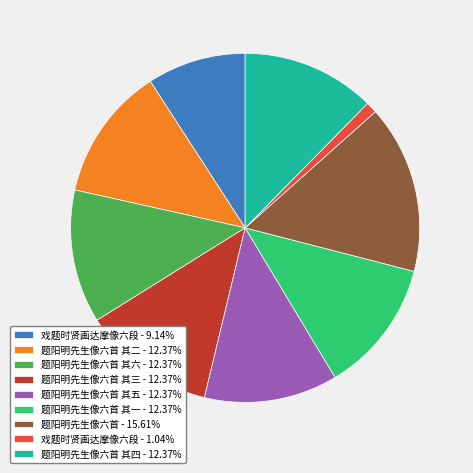

Combined, do 戏题时贤画达摩像六段 - 9.14% and 题阳明先生像六首 - 15.61% account for over 50%?

No